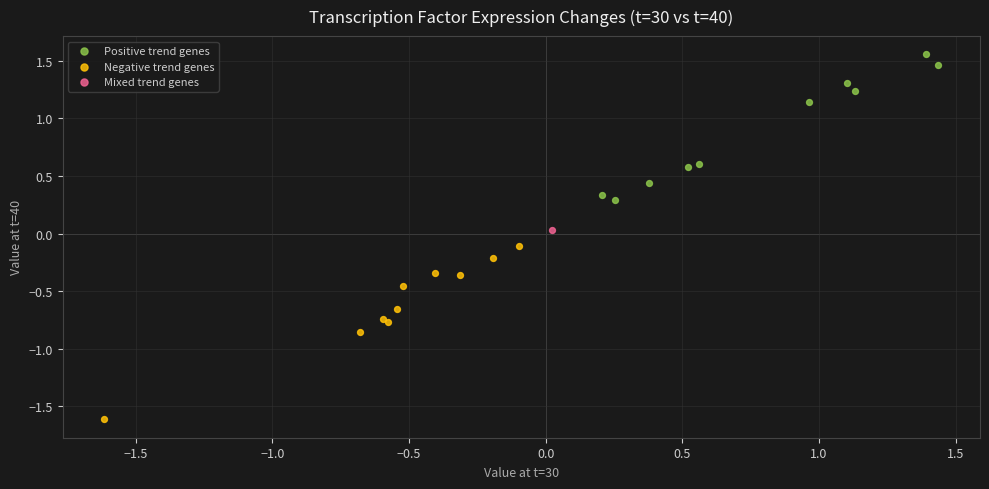

Which series reaches the maximum Y coordinate?

Positive trend genes